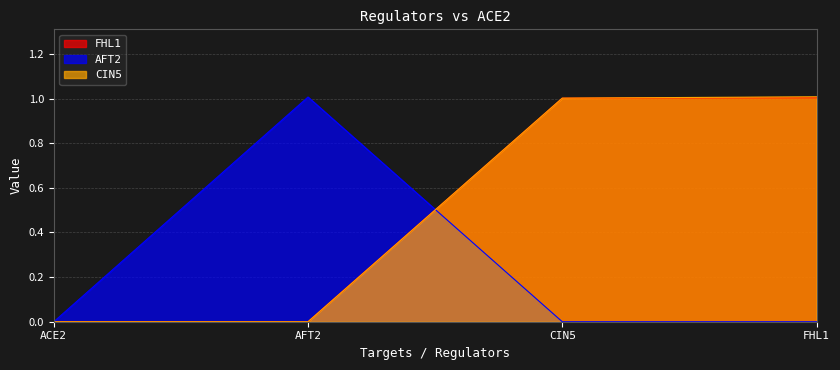

Is it true that CIN5 equals 1.6 at FHL1?

False